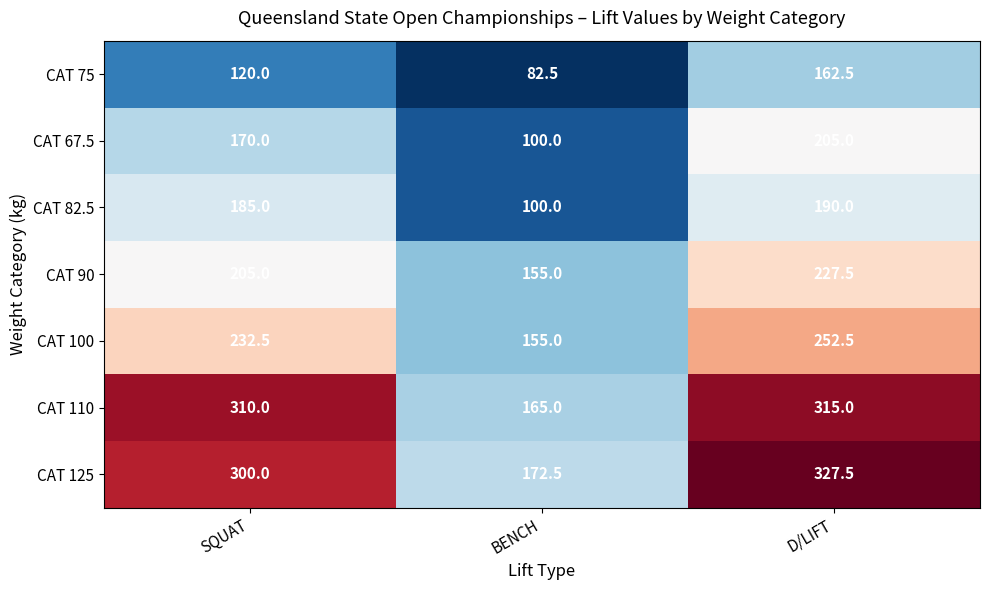

What is the smallest value displayed?

82.5